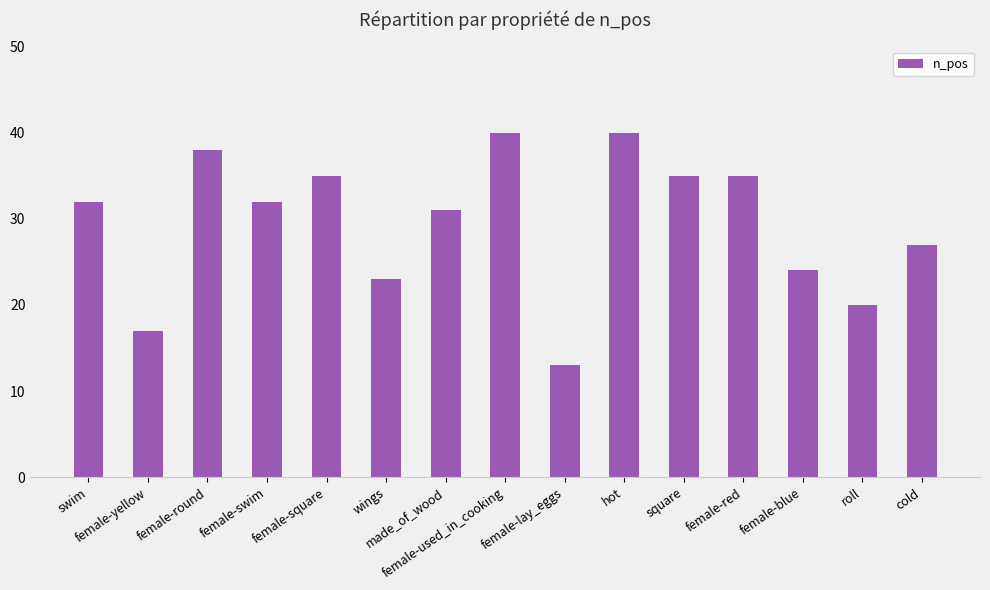

Reading right to left, list all the values displayed in this chart.

cold=27	roll=20	female-blue=24	female-red=35	square=35	hot=40	female-lay_eggs=13	female-used_in_cooking=40	made_of_wood=31	wings=23	female-square=35	female-swim=32	female-round=38	female-yellow=17	swim=32